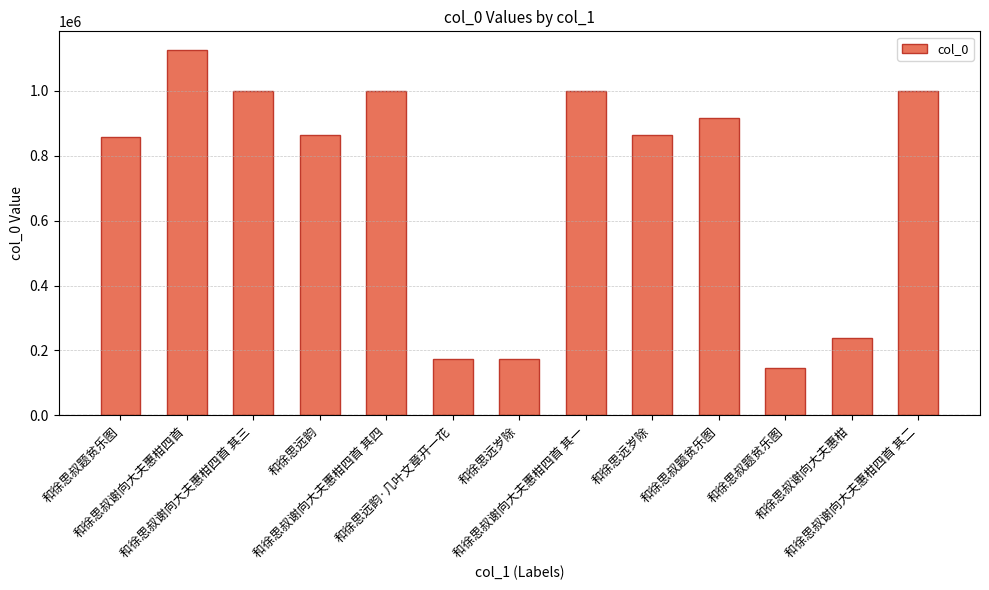

What is the difference between the maximum and minimum values?

980783